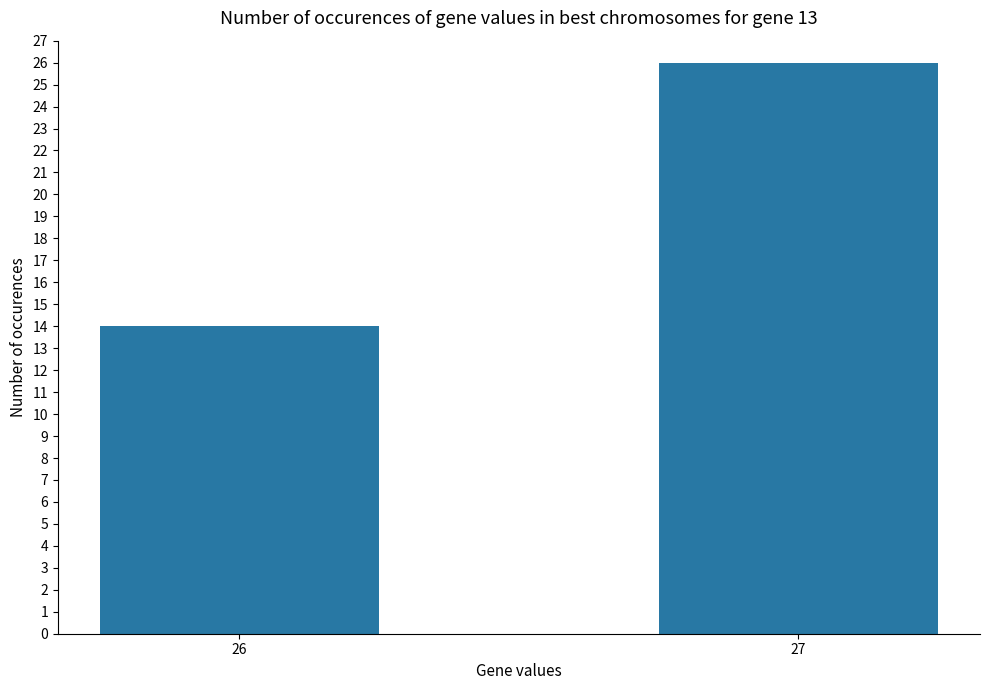

List the labels in order of value, smallest first.

26, 27